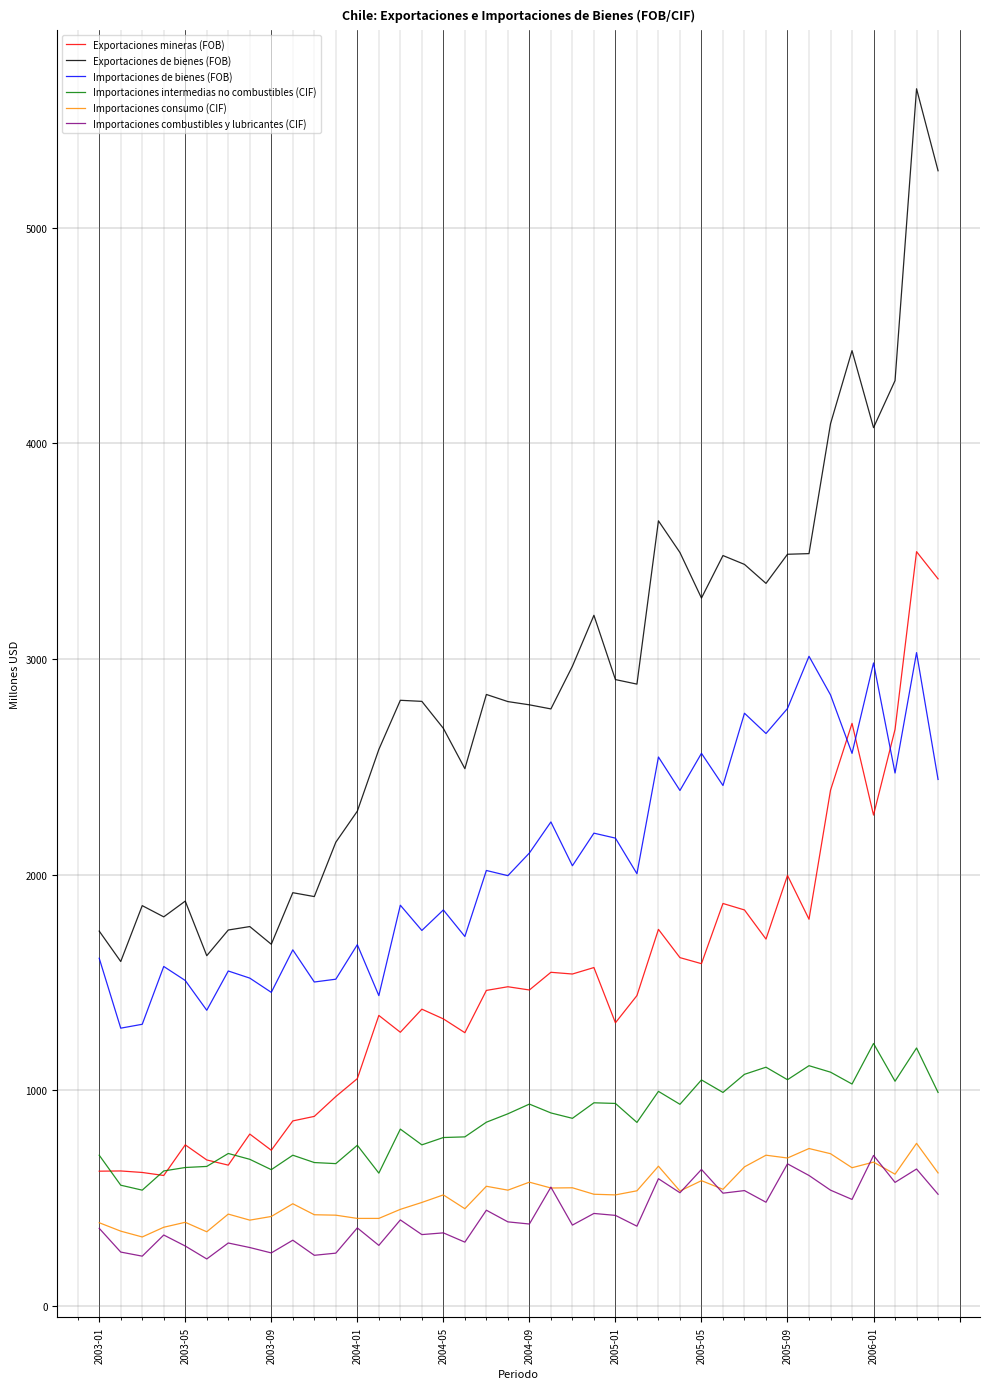

Which series has the widest spread of values?

Exportaciones de bienes (FOB)